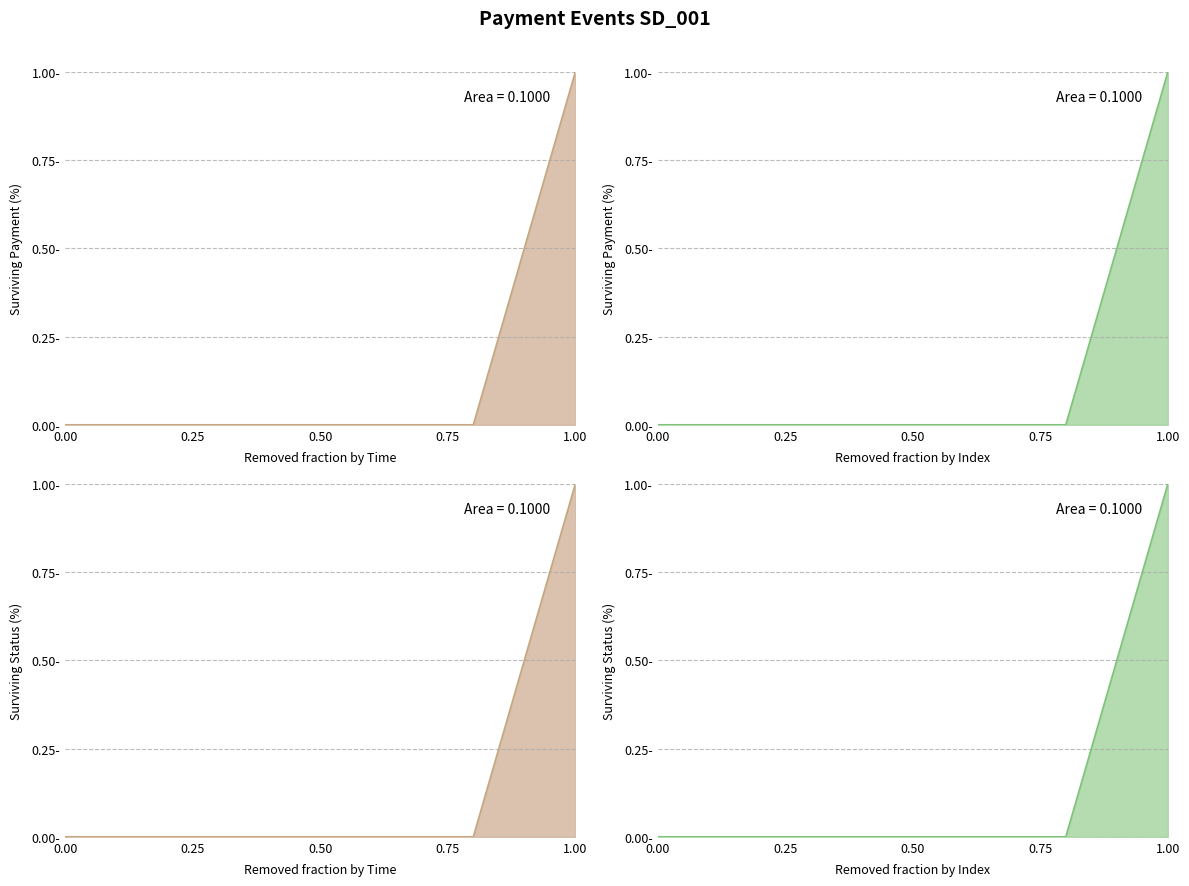

Count the number of data series in this chart.

1